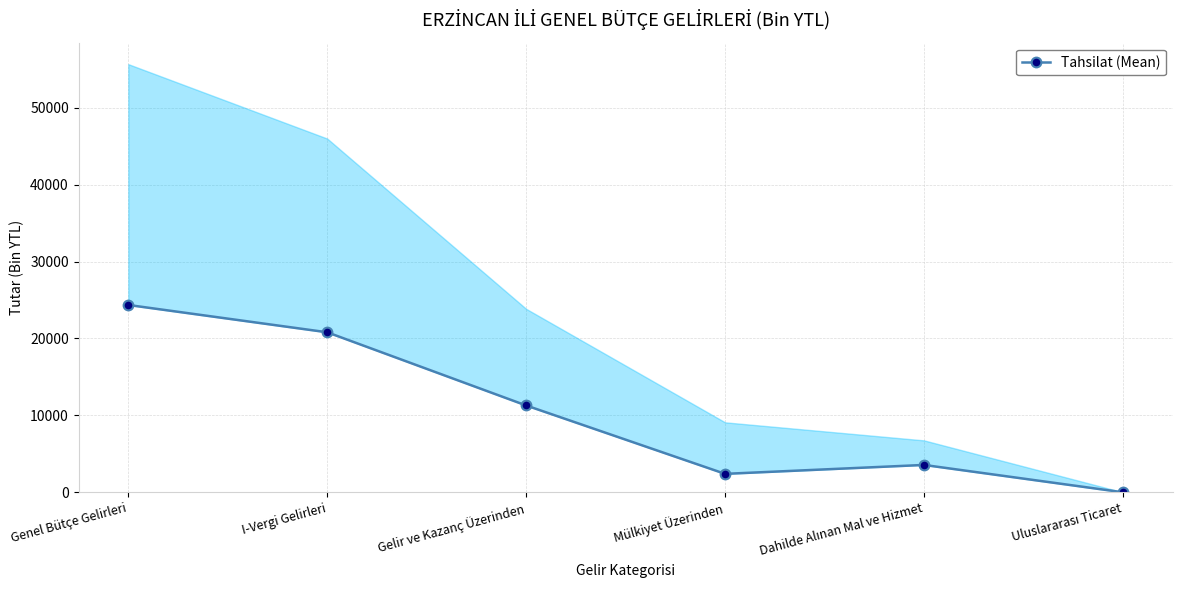

What is the label of the 2nd point from the left?

I-Vergi Gelirleri